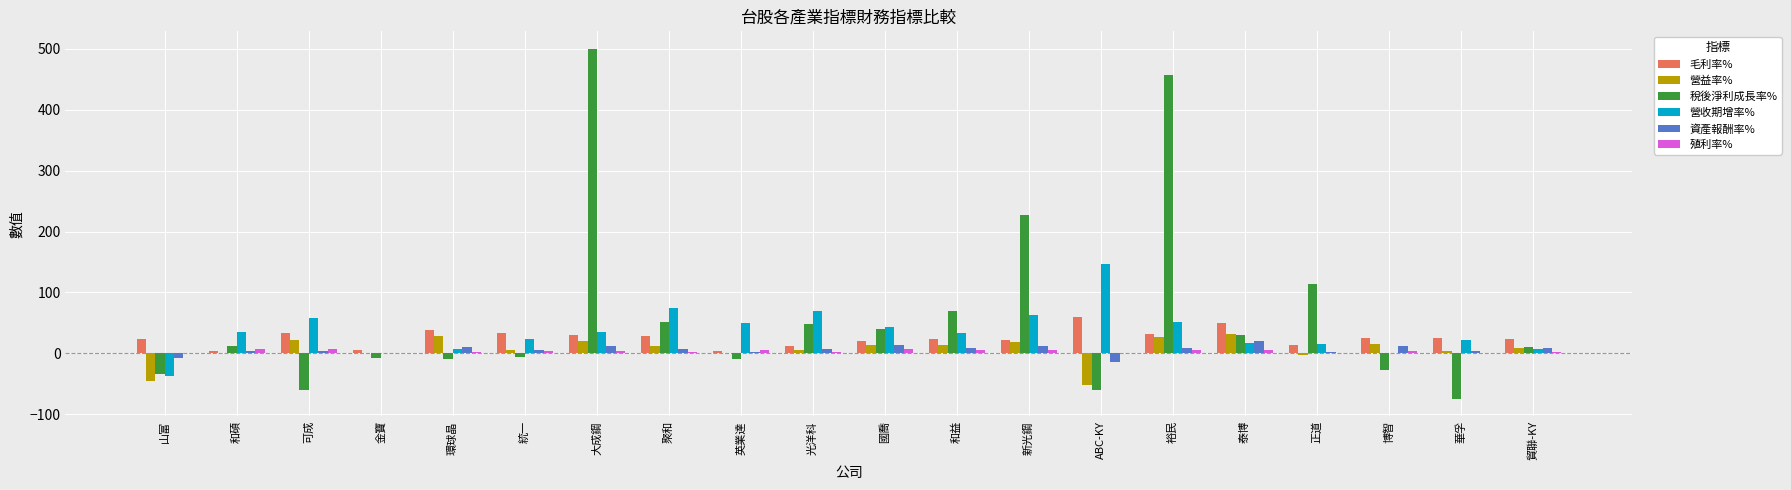

Which series changed the most between 山富 and 新光鋼?

稅後淨利成長率%